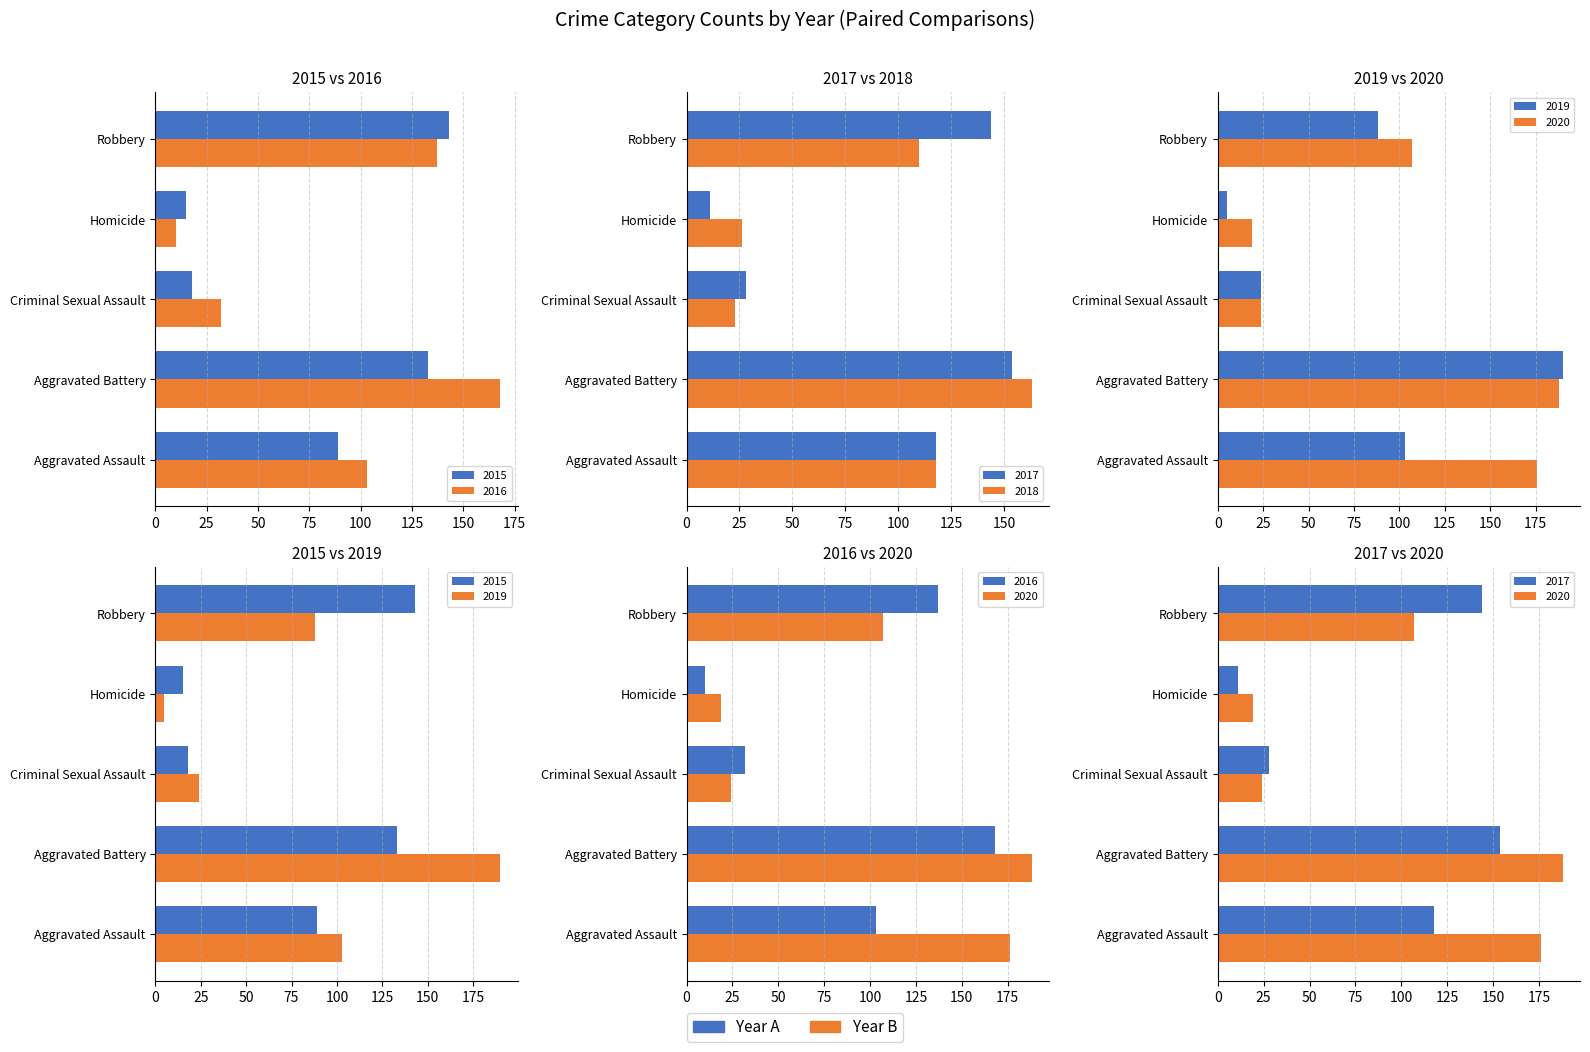

What is the approximate value of 2016 at Aggravated Assault?

103